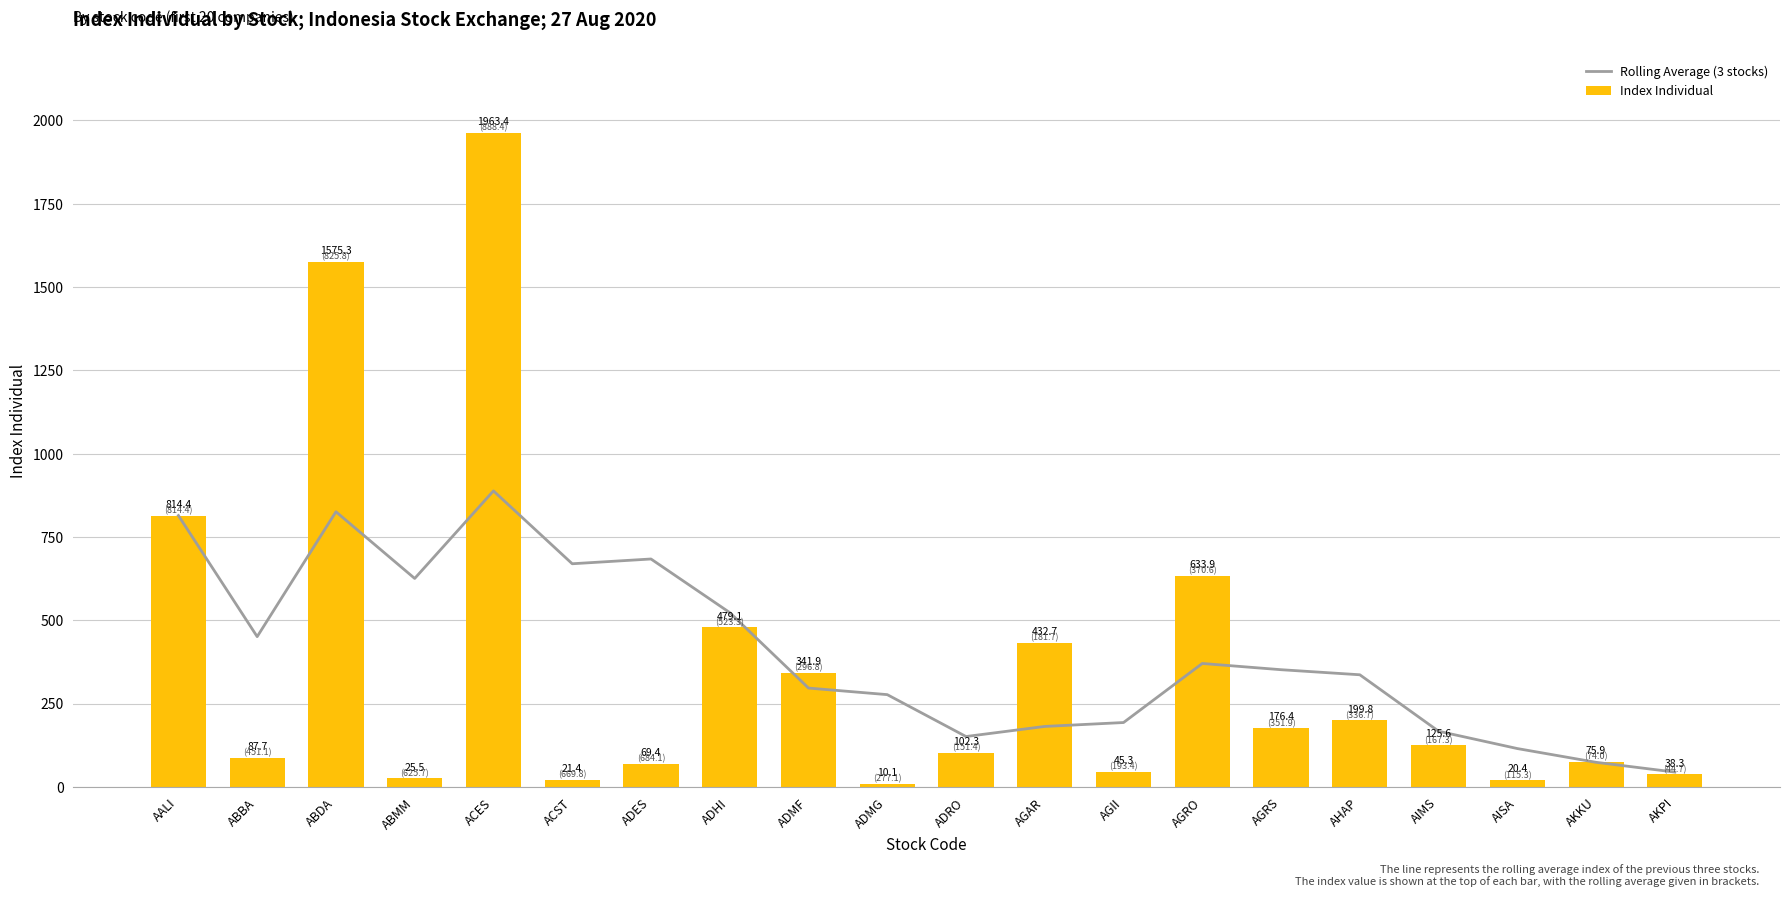

What are all the series names shown in the legend?

Rolling Average (3 stocks), Index Individual